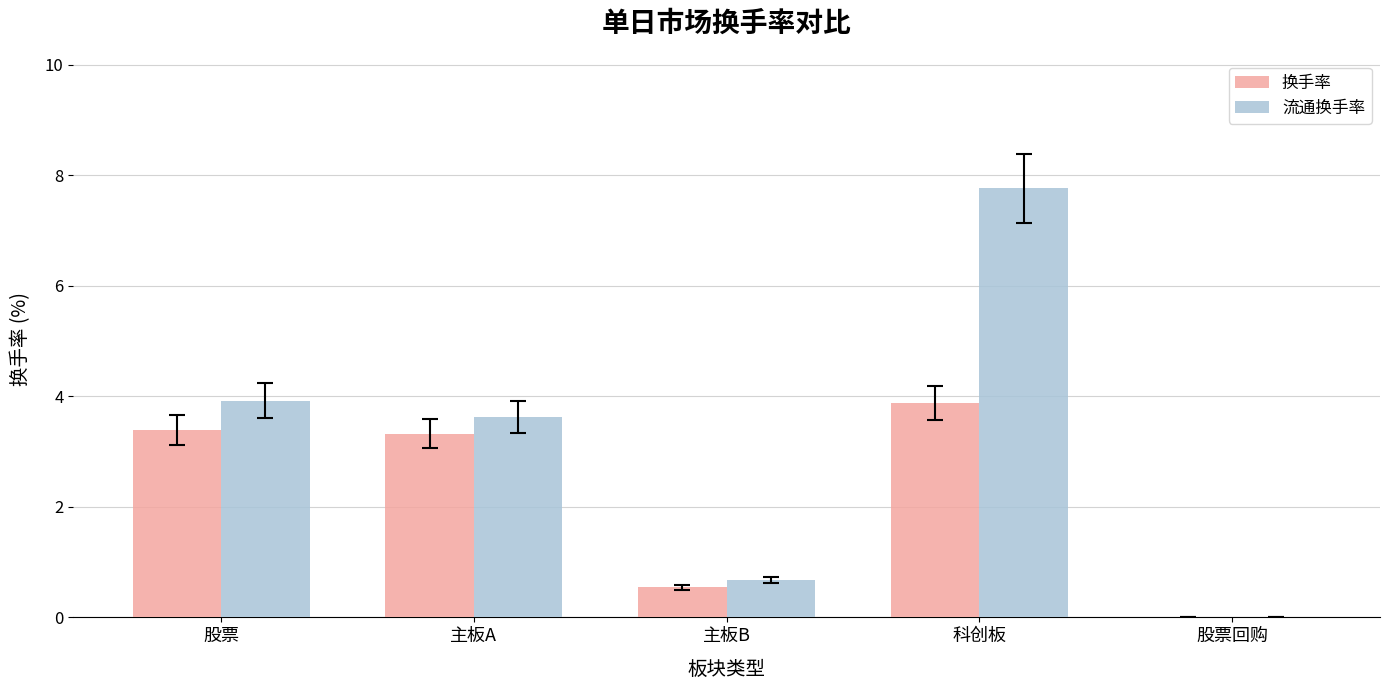

Is the value of 换手率 at 主板A greater than the value of 流通换手率 at 主板A?

No